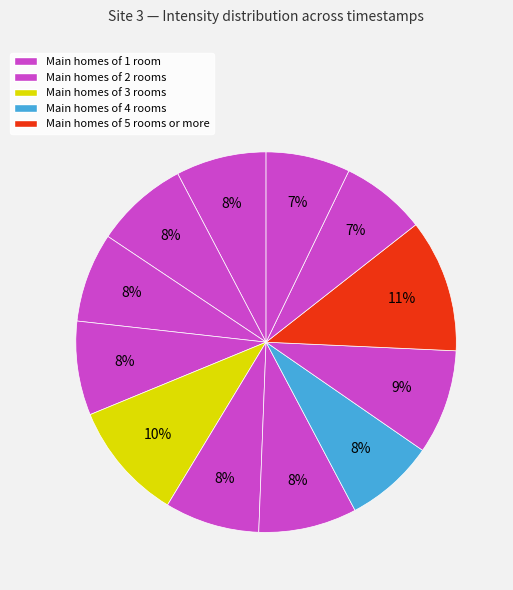

How many segments does this pie chart have?

12